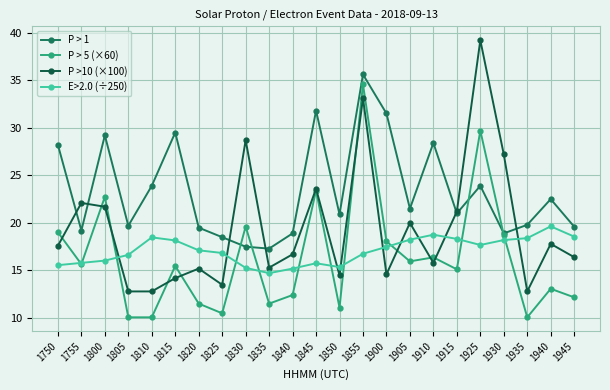

After their last crossing, which series has the higher values: P > 5 (×60) or E>2.0 (÷250)?

E>2.0 (÷250)